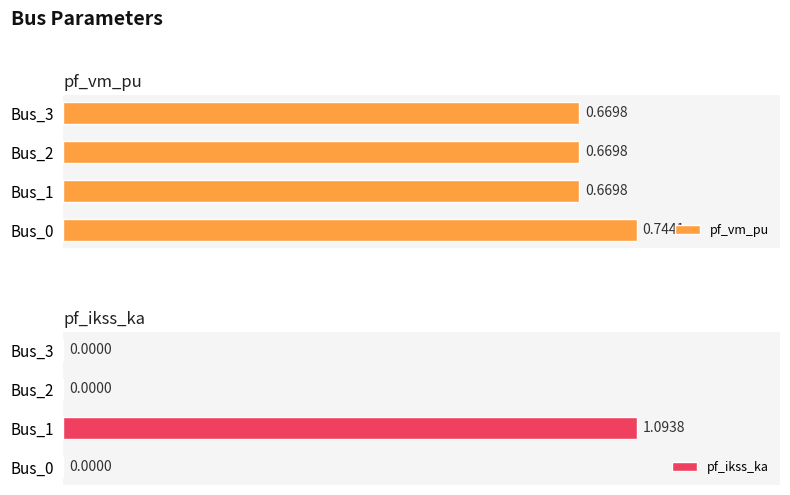

At which label does pf_vm_pu reach its minimum?

Bus_1